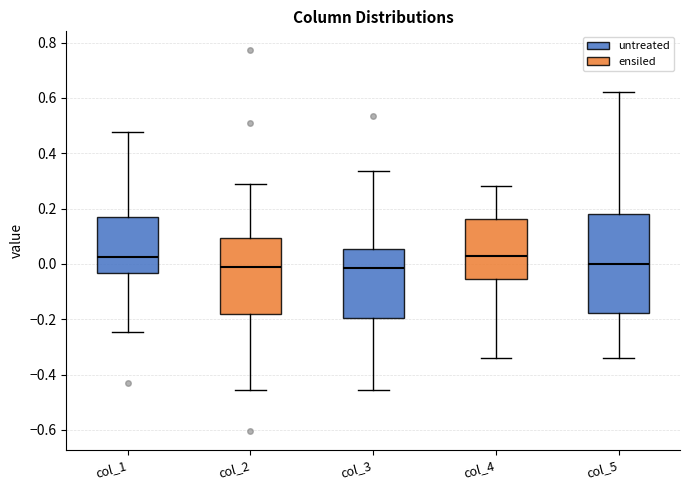

Reading left to right, read every box against the y-axis: the position of its median line, the range the box covers, and the ends of its whiskers. The values are not printed on the chart, so give them approximately, as read against the axis.

col_1: median 0.02, box -0.04 to 0.18, whiskers -0.24 to 0.48
col_2: median -0.02, box -0.18 to 0.10, whiskers -0.46 to 0.28
col_3: median -0.02, box -0.20 to 0.06, whiskers -0.46 to 0.34
col_4: median 0.02, box -0.06 to 0.16, whiskers -0.34 to 0.28
col_5: median 0.00, box -0.18 to 0.18, whiskers -0.34 to 0.62